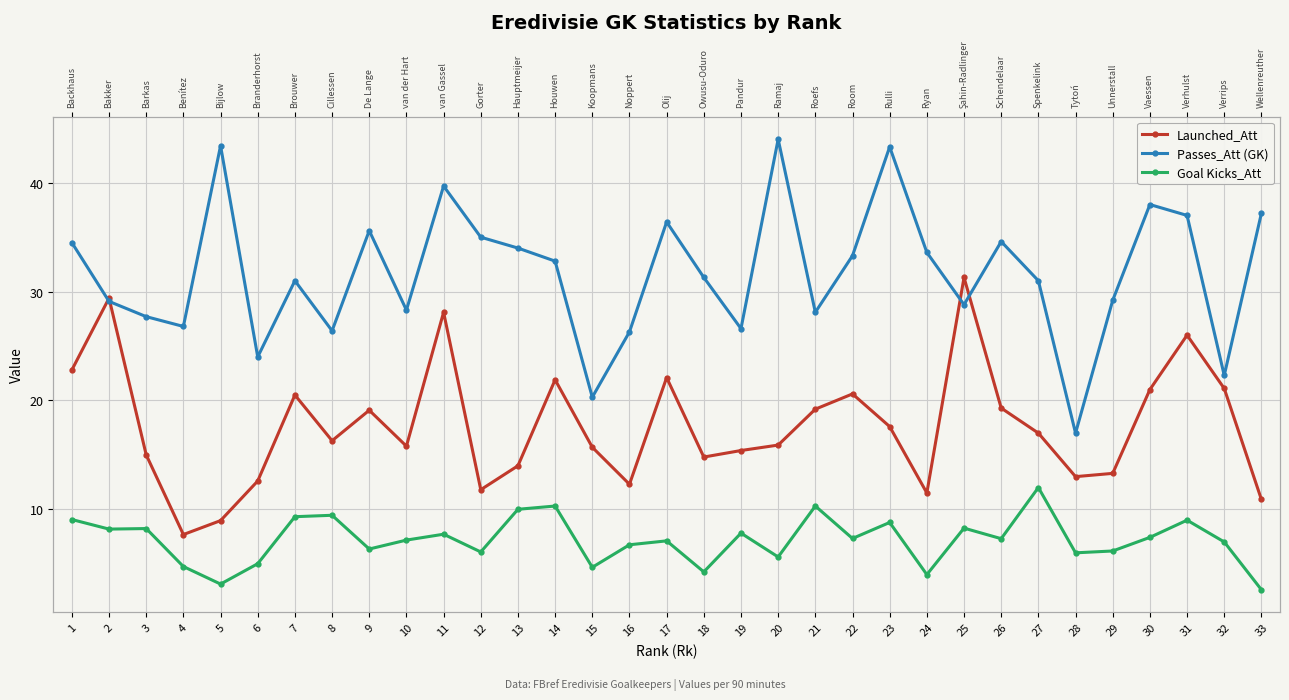

True or false: Goal Kicks_Att and Passes_Att (GK) intersect in this chart.

False